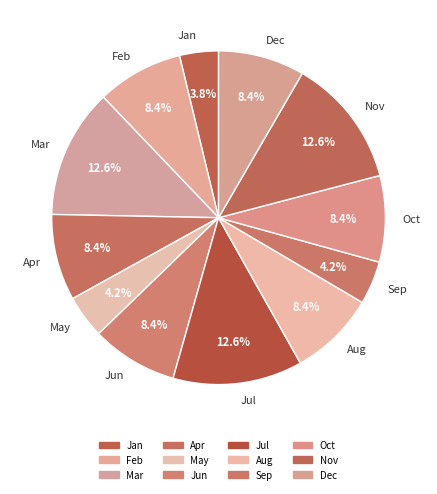

What is the ratio of the value at Aug to the value at Nov?

0.7